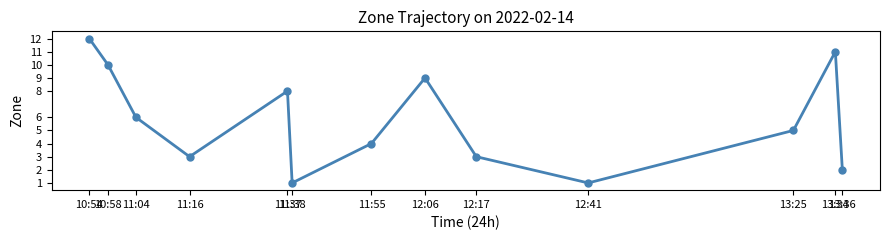

Is this an area chart (filled region under the line)?

No